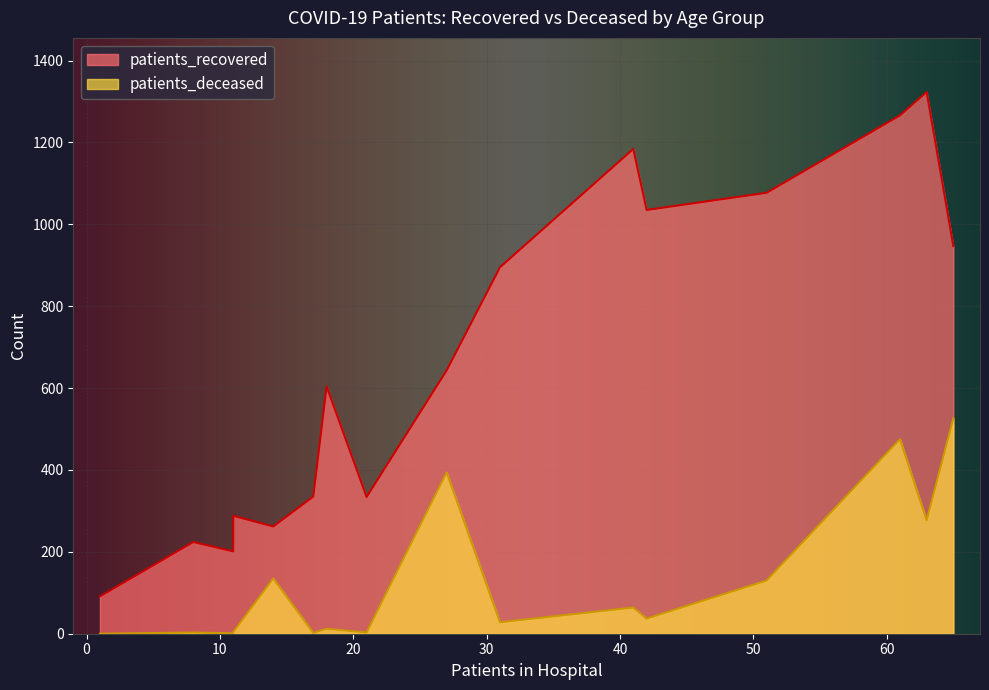

List the series in order of their overall mean, highest first.

patients_recovered, patients_deceased